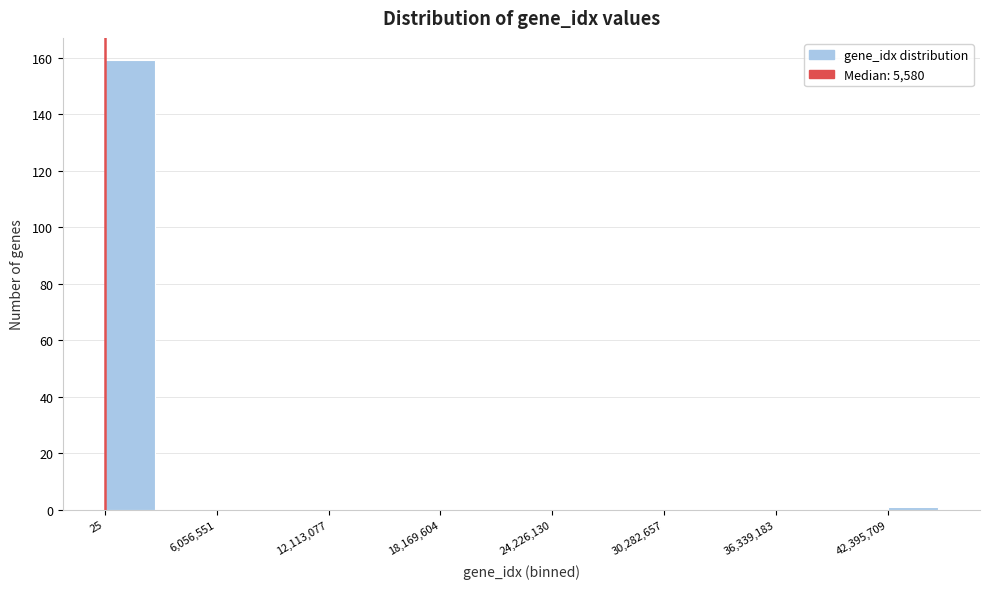

Read against the x-axis, roughly where is the centre of the tallest bar?

1000000